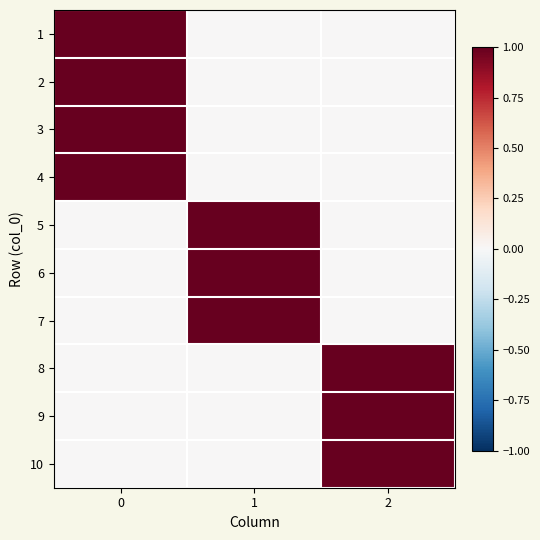

Between 1 and 2, which is larger?

1